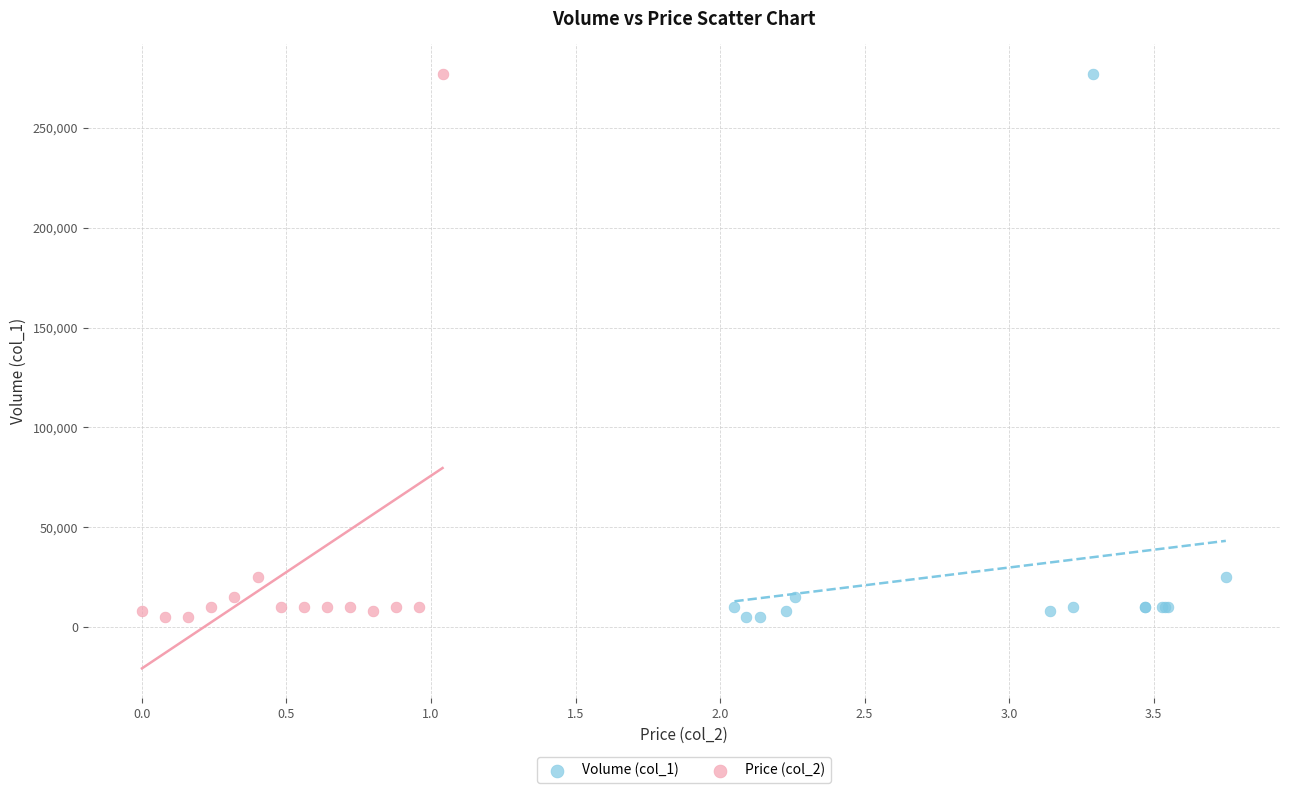

What are all the series names shown in the legend?

Volume (col_1), Price (col_2)